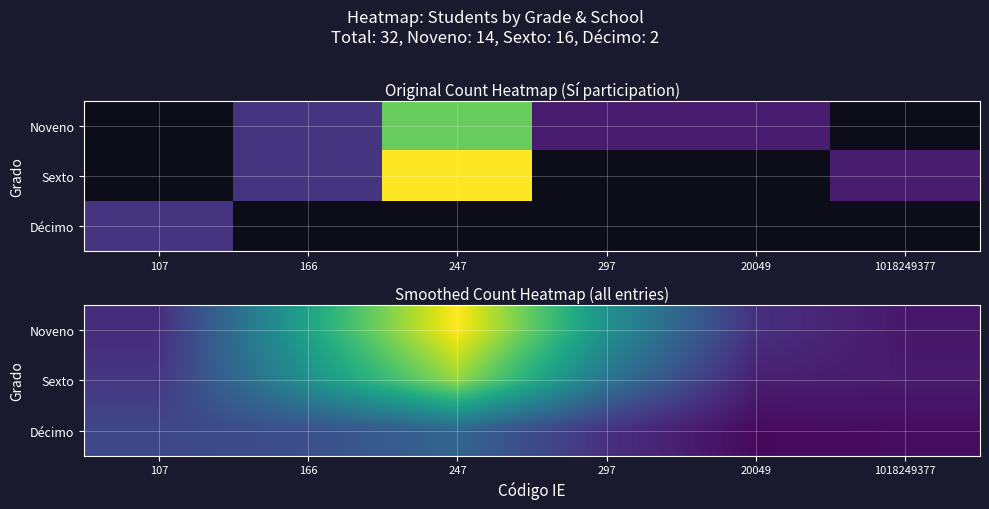

What is the total value across all series at 166?

7.8